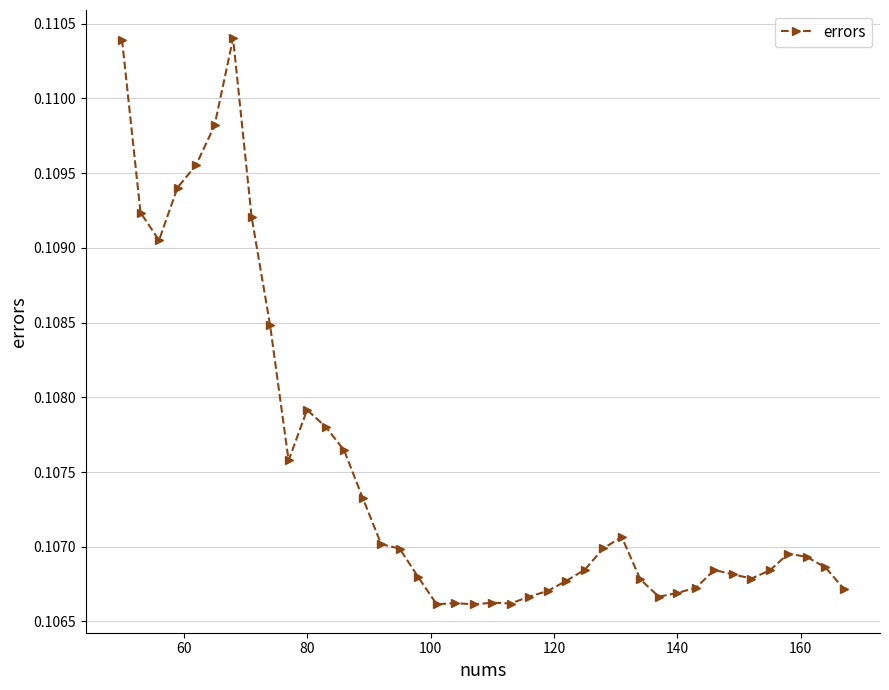

How many values are between 0 and 1?

40